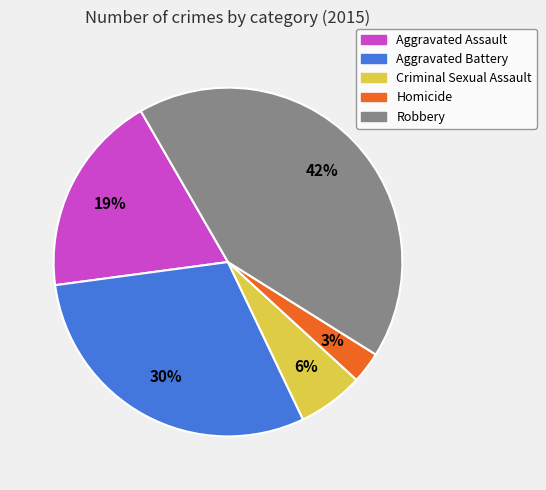

True or false: Criminal Sexual Assault accounts for 14% of the total.

False